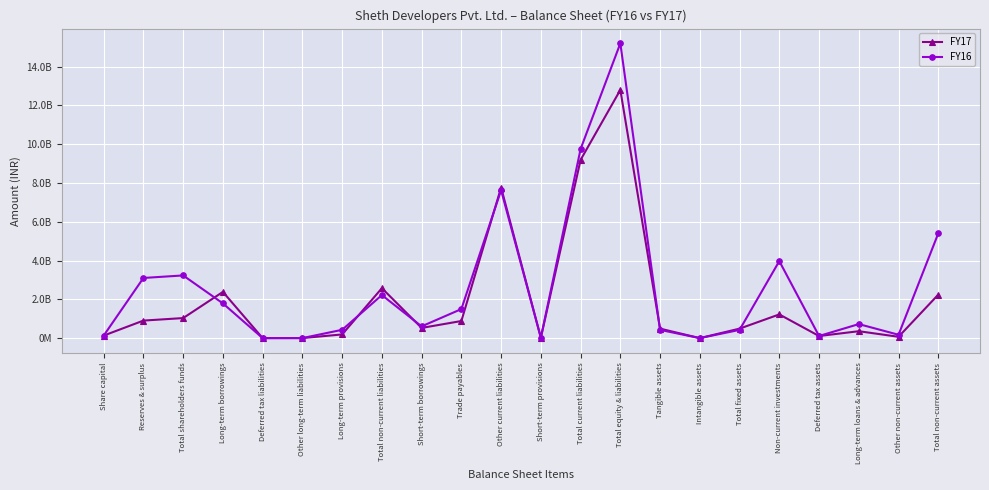

At which category does FY16 reach its first local valley?

Deferred tax liabilities